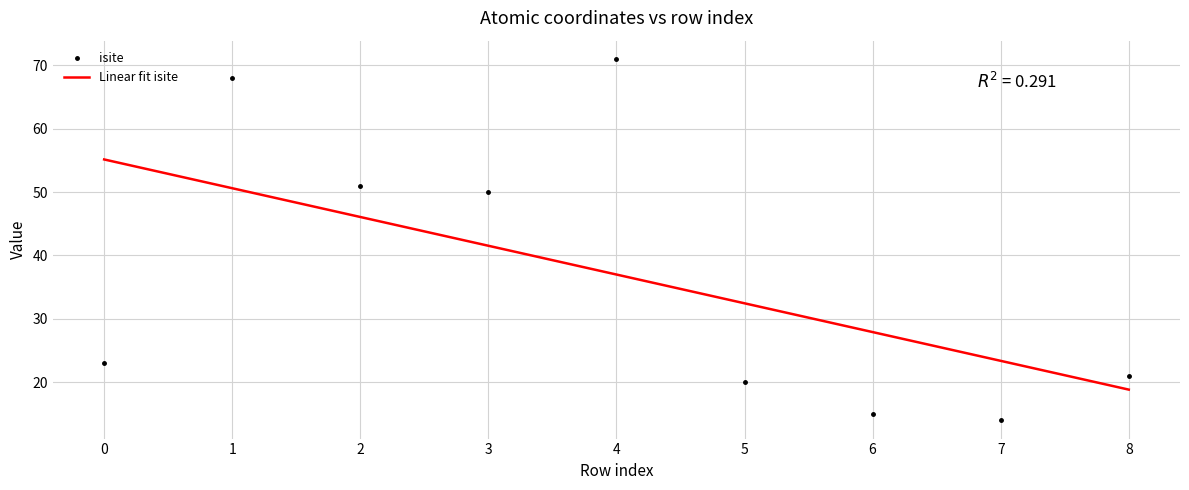

True or false: isite has a value of 20 at 5.

True